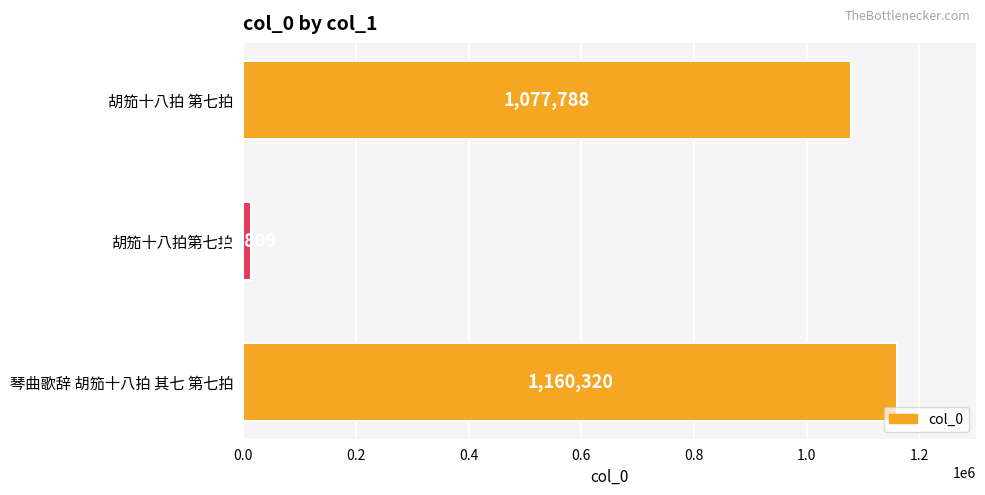

Approximately how many times larger is the value at 胡笳十八拍 第七拍 compared to 琴曲歌辞 胡笳十八拍 其七 第七拍?

0.9